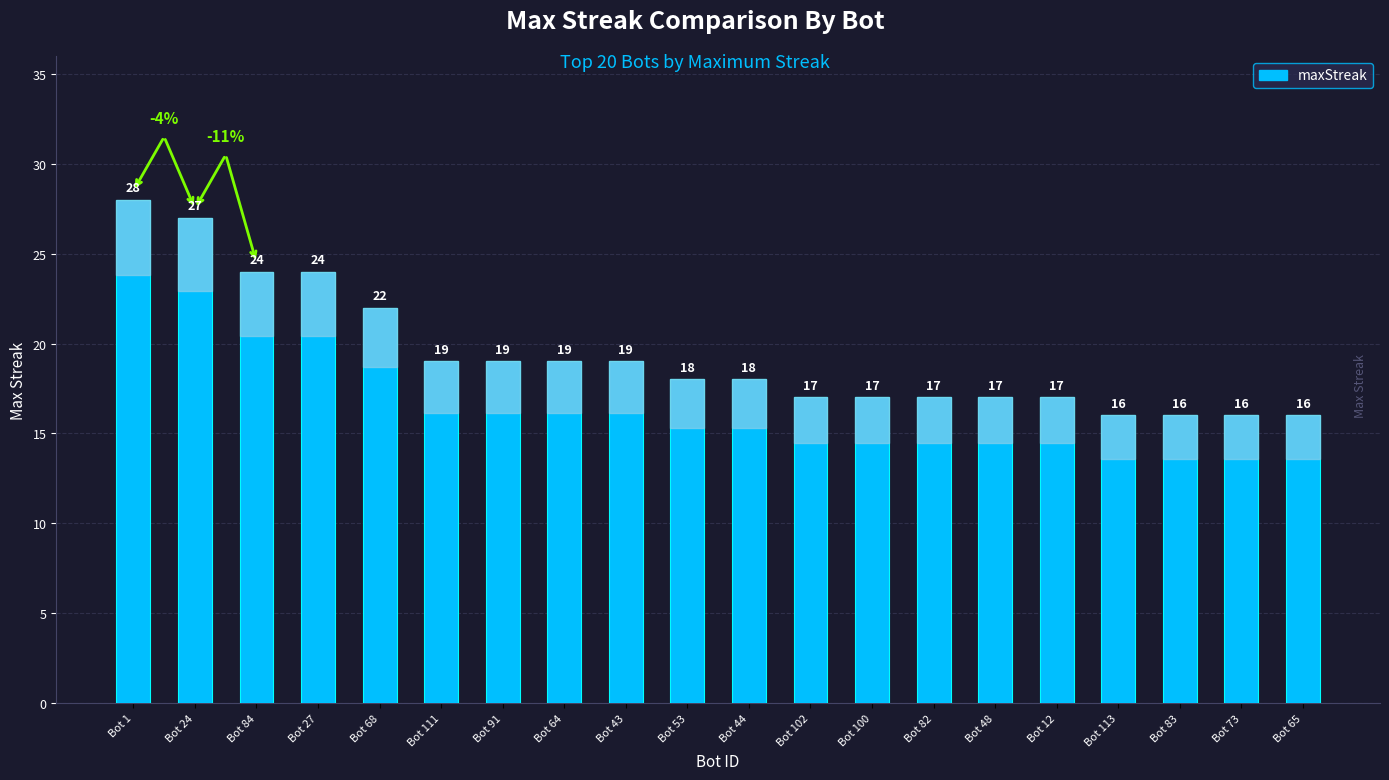

At which label is the value closest to 22?

Bot 68